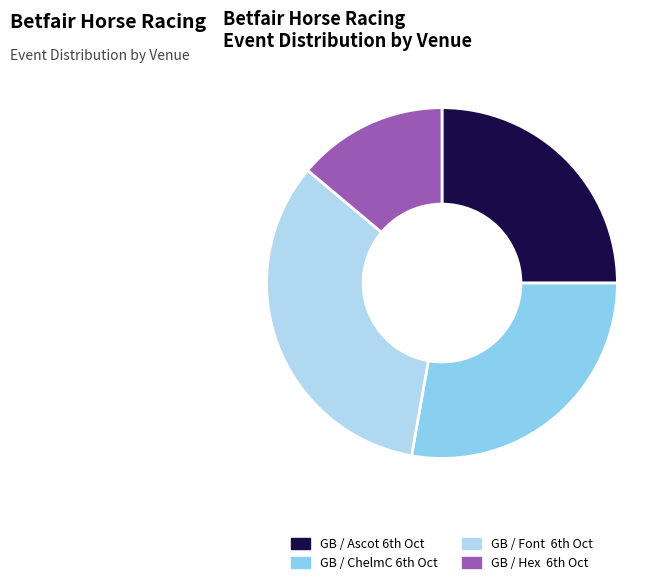

What is the smallest slice in the pie chart?

GB / Hex 6th Oct